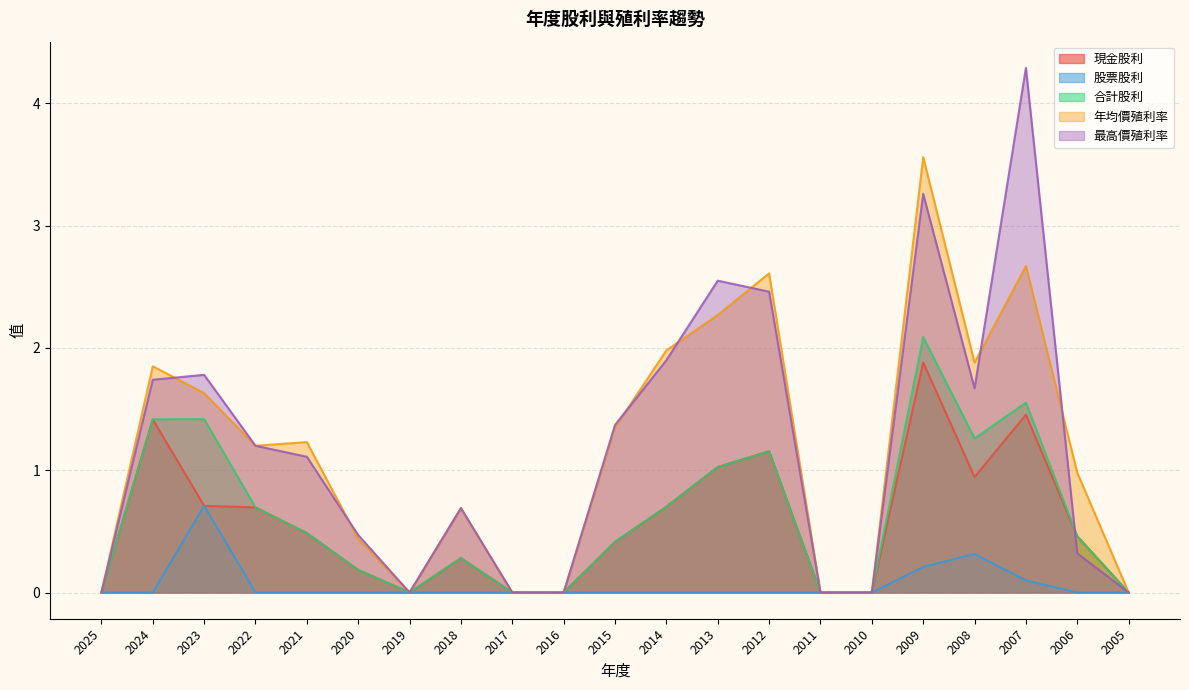

Is it true that 股票股利 equals 0.0 at 2010?

True